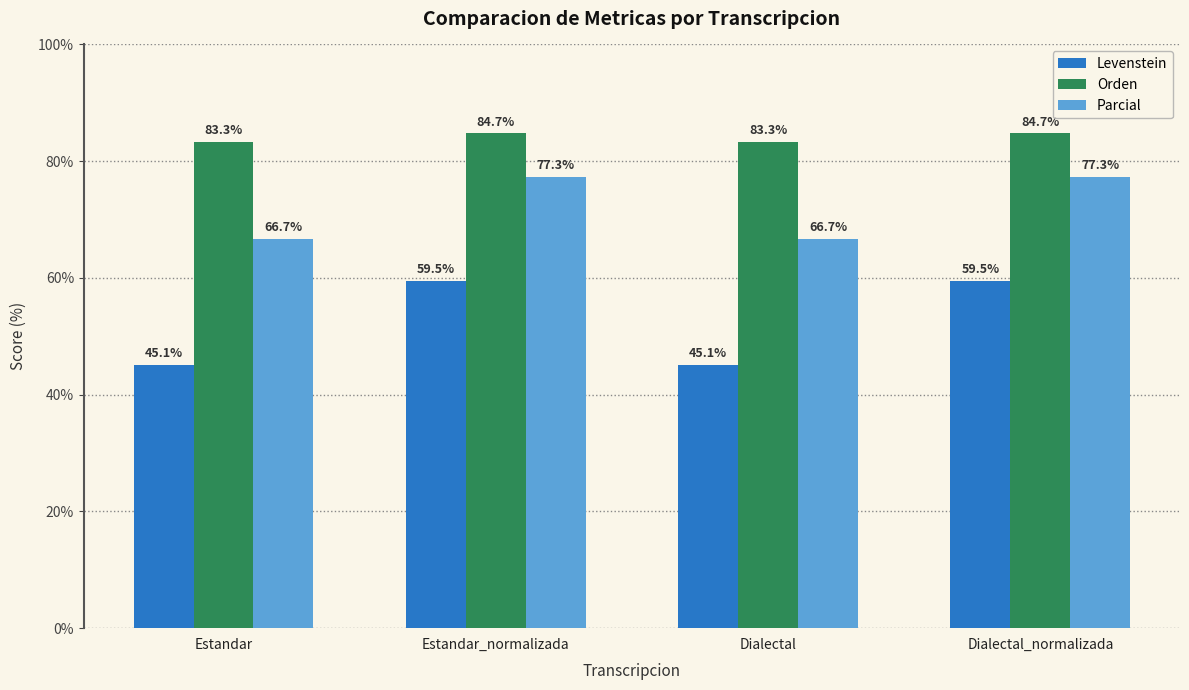

How many data points in Levenstein are above 59?

2